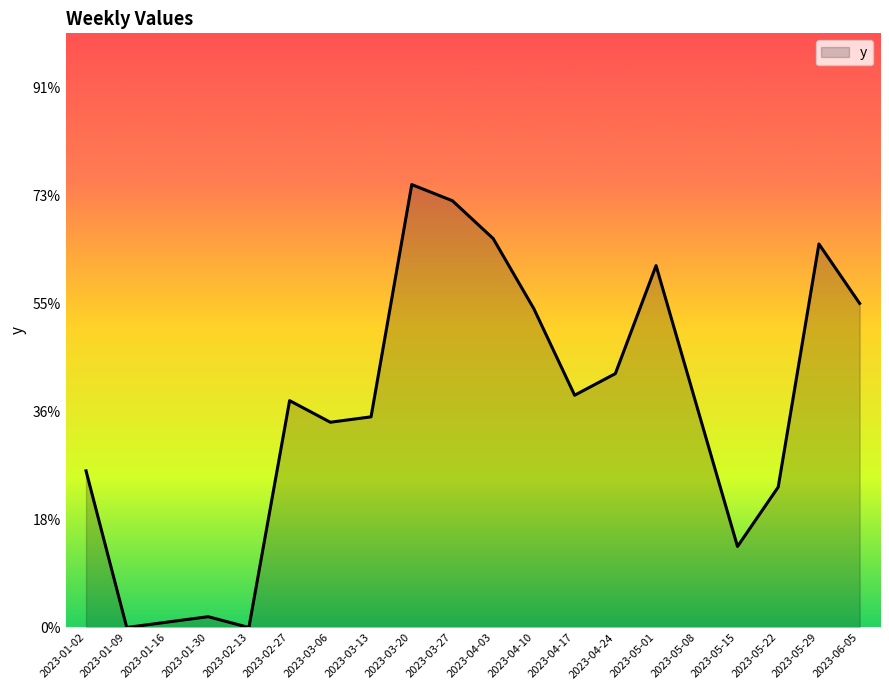

Is this an area chart (filled region under the line)?

Yes